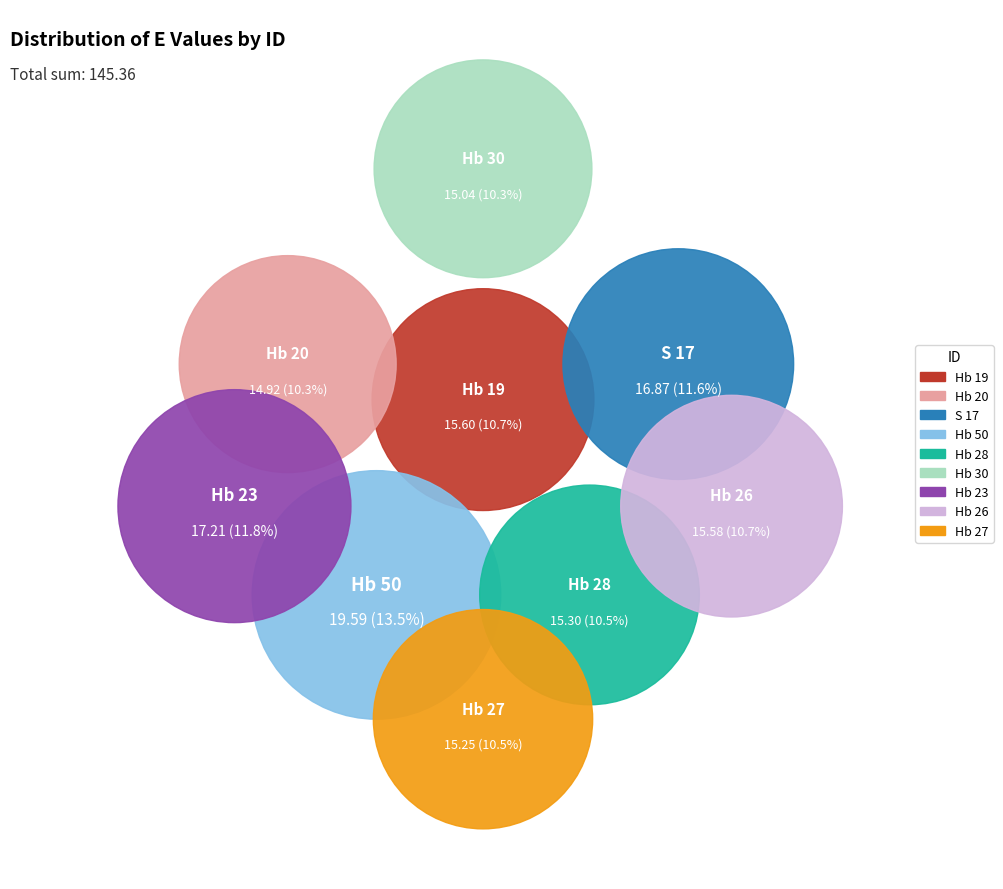

Is it true that Hb 19 is 11% of the pie?

True